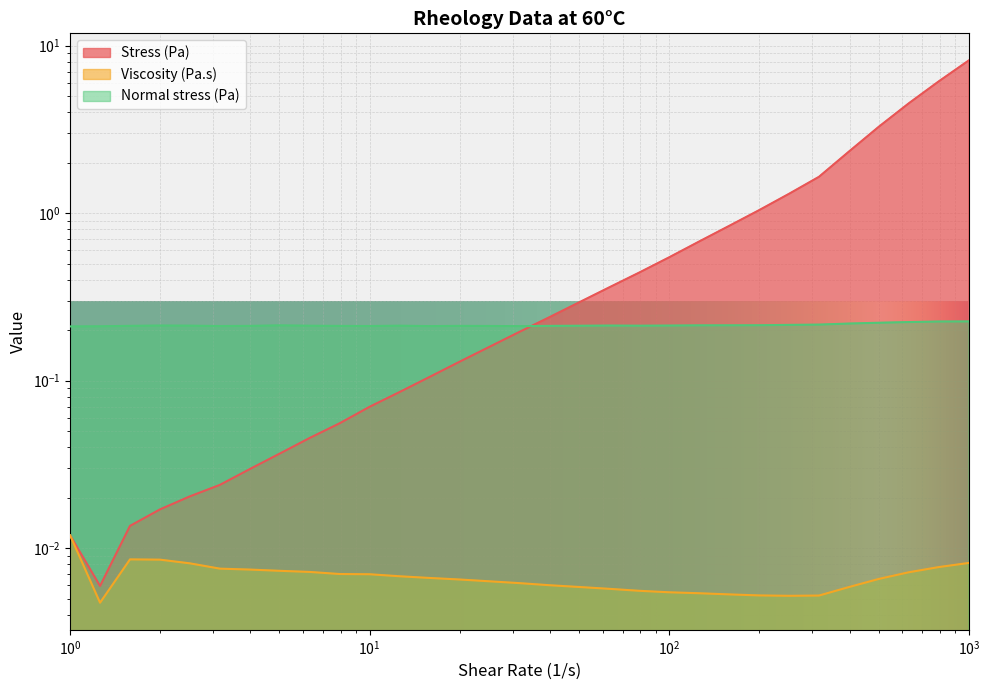

What is the label of the 5th point from the right?

398.106